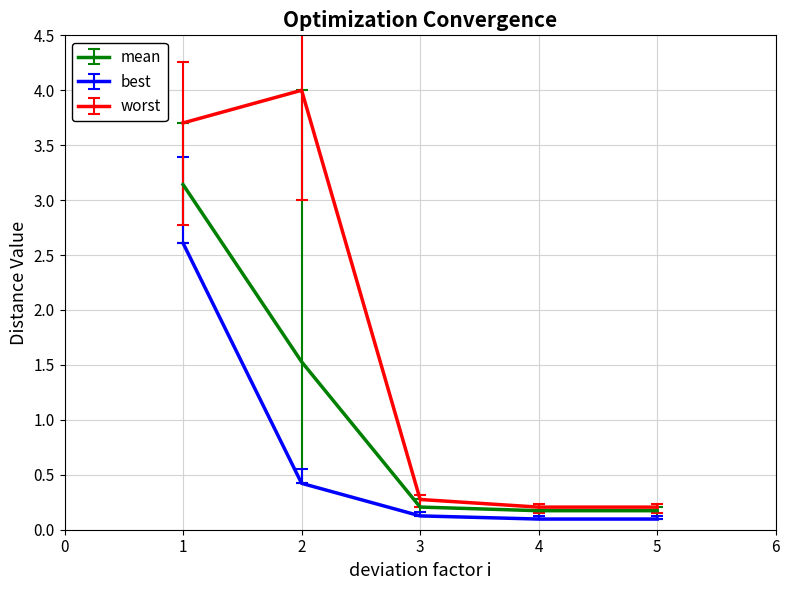

What is the difference between the highest and lowest values at 1?

1.1